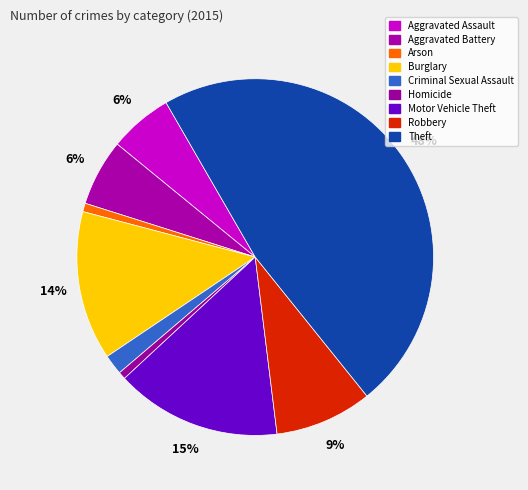

To the nearest percent, what is the difference between the largest and smallest slice percentages?

47%